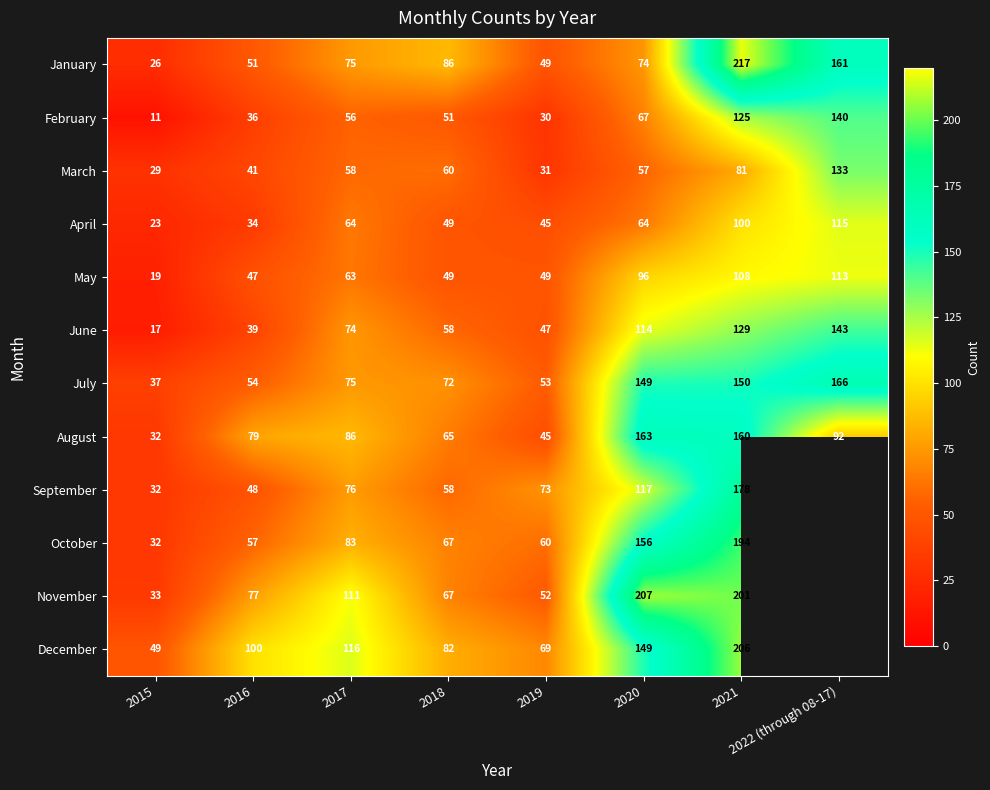

At which category is the sum across all series the highest?

2021